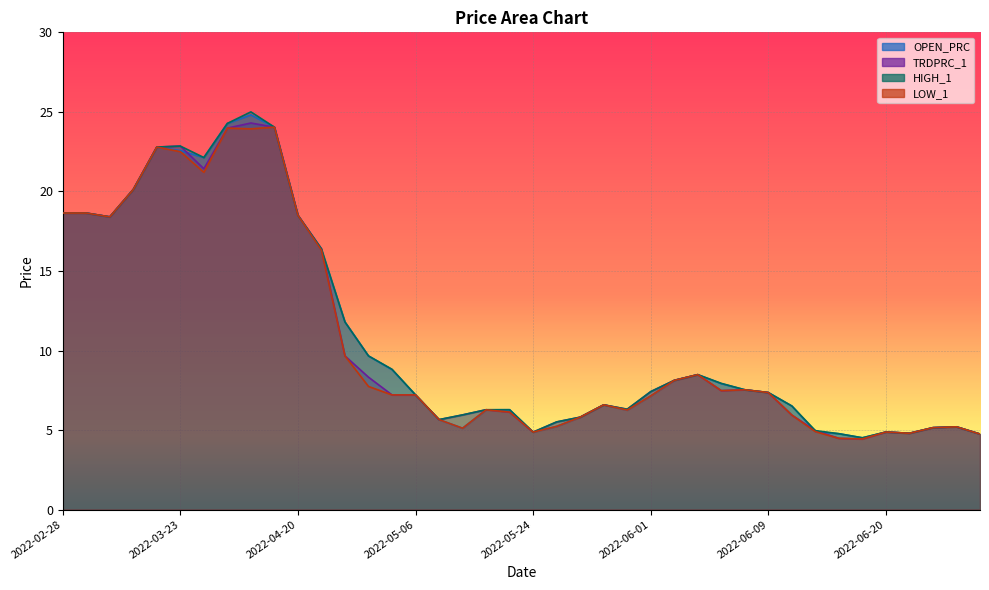

How many data points in LOW_1 are less than 7?

18